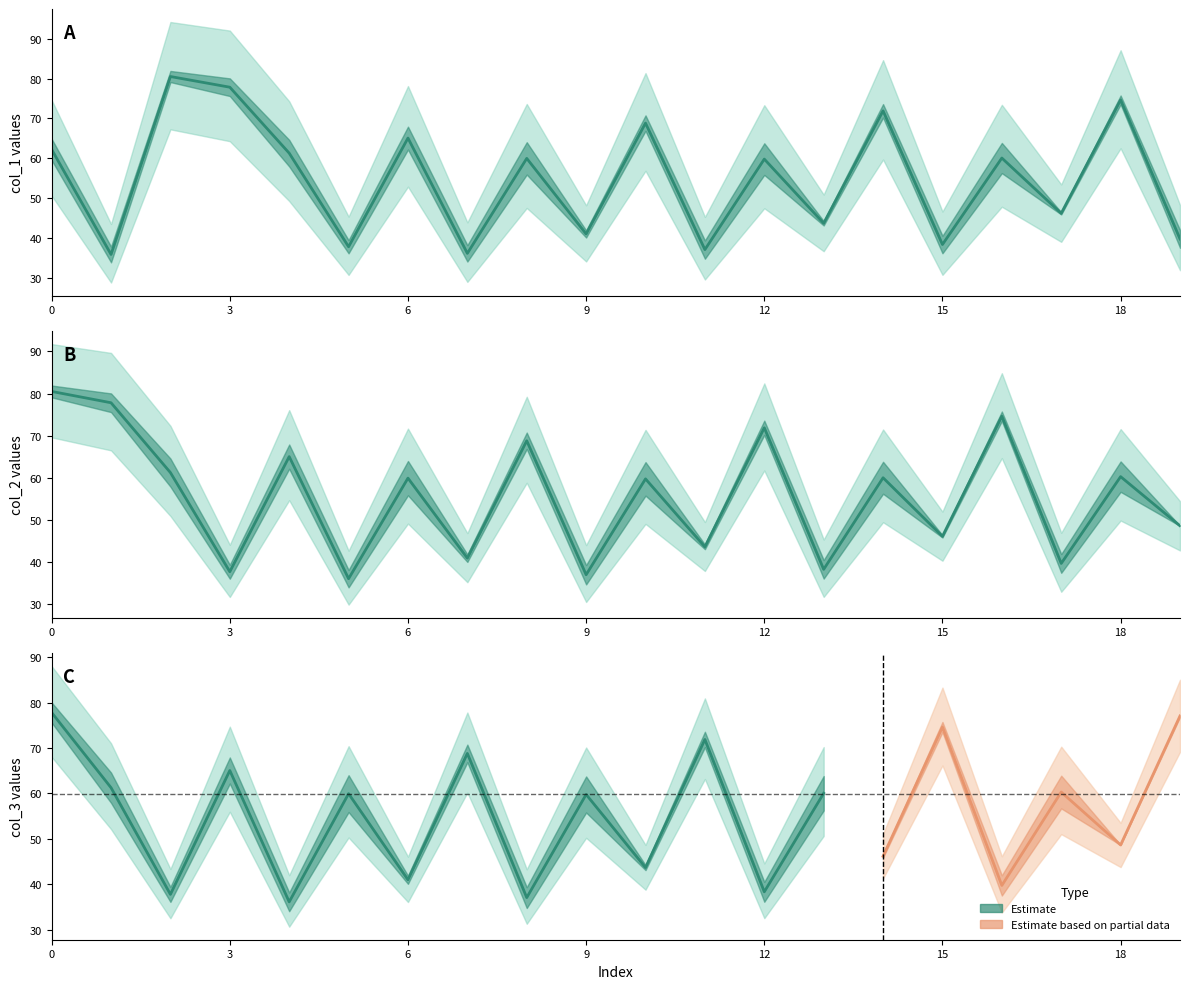

Reading left to right, extract all data points from this chart.

col_1_row0: 59.5	33.8	81.9	80.0	57.9	36.1	62.2	34.0	55.9	40.1	66.9	34.7	55.8	43.1	70.2	36.1	56.2	45.9	73.5	37.5
col_1_row1: 64.9	37.8	79.1	75.6	64.6	39.4	67.9	38.2	64.0	41.9	70.7	39.3	63.7	44.2	73.6	40.5	63.8	46.4	75.7	41.9
col_2_row0: 81.9	80.0	57.9	36.1	62.2	34.0	55.9	40.1	66.9	34.7	55.8	43.1	70.2	36.1	56.2	45.9	73.5	37.5	56.7	48.6
col_2_row1: 79.1	75.6	64.6	39.4	67.9	38.2	64.0	41.9	70.7	39.3	63.7	44.2	73.6	40.5	63.8	46.4	75.7	41.9	63.9	48.6
col_3_row0: 80.0	57.9	36.1	62.2	34.0	55.9	40.1	66.9	34.7	55.8	43.1	70.2	36.1	56.2	45.9	73.5	37.5	56.7	48.6	76.8
col_3_row1: 75.6	64.6	39.4	67.9	38.2	64.0	41.9	70.7	39.3	63.7	44.2	73.6	40.5	63.8	46.4	75.7	41.9	63.9	48.6	77.3